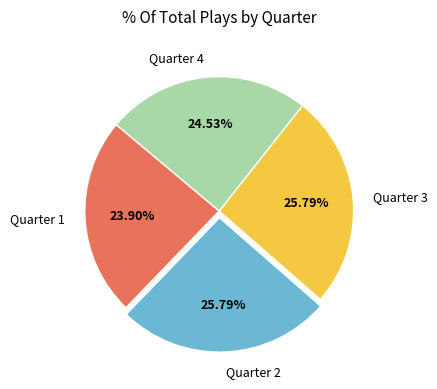

Between Quarter 4 and Quarter 3, which is larger?

Quarter 3